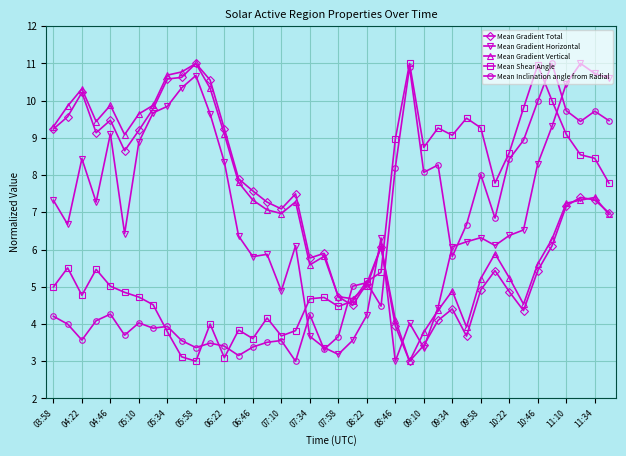

What is the minimum value shown in the chart?

3.0